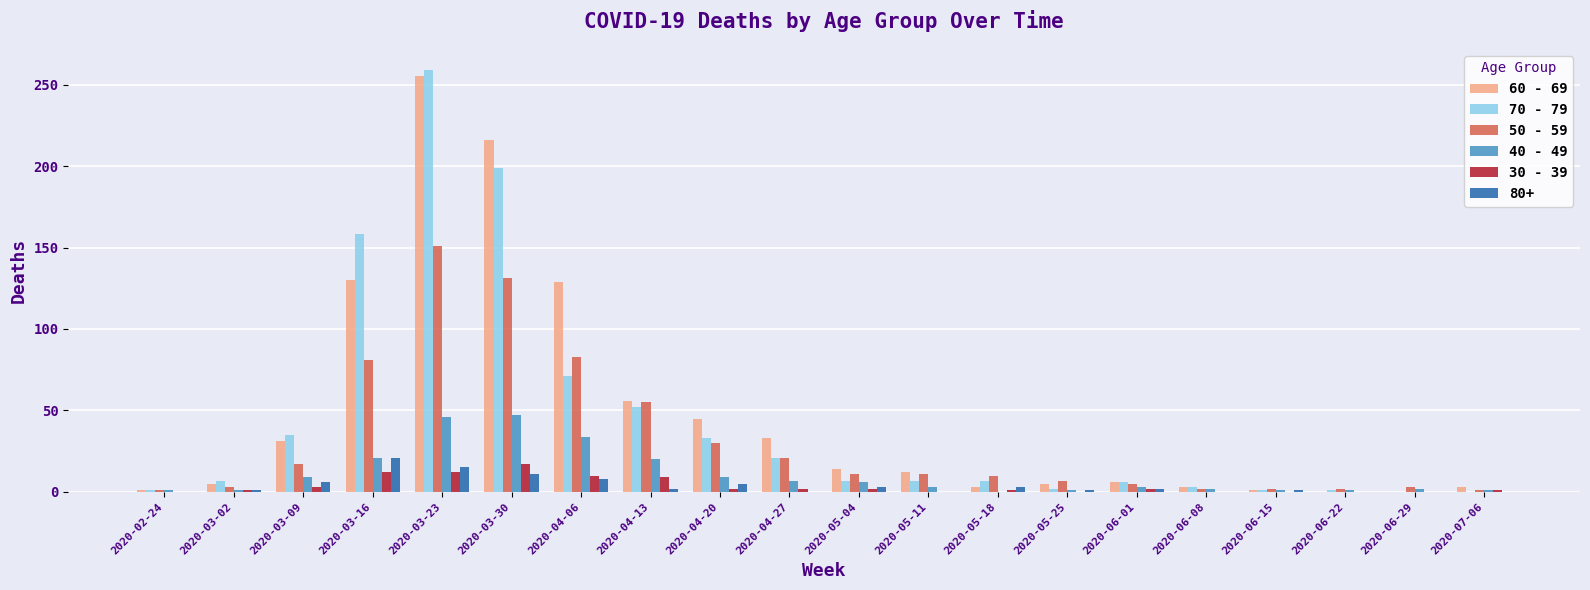

The value of 70 - 79 at 2020-06-01 is 6. True or false?

True